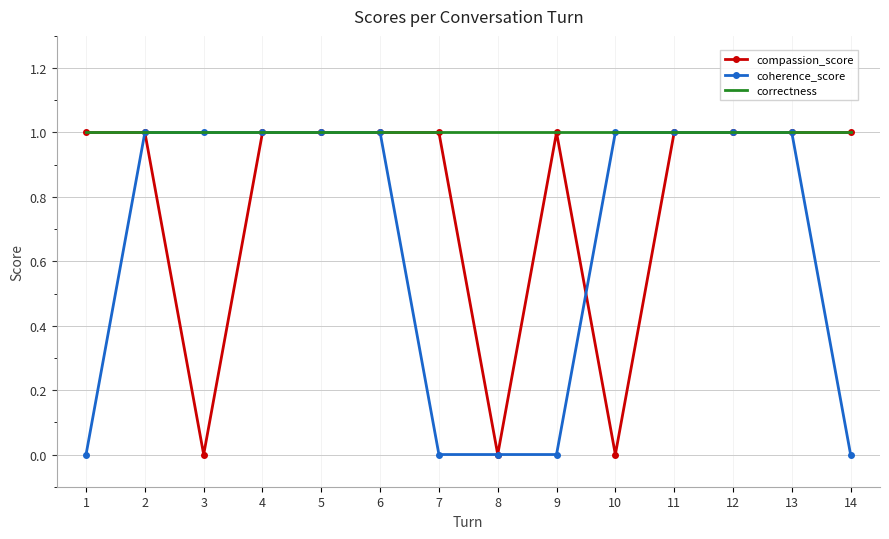

Count the coherence_score values in the range 0 to 1.

14